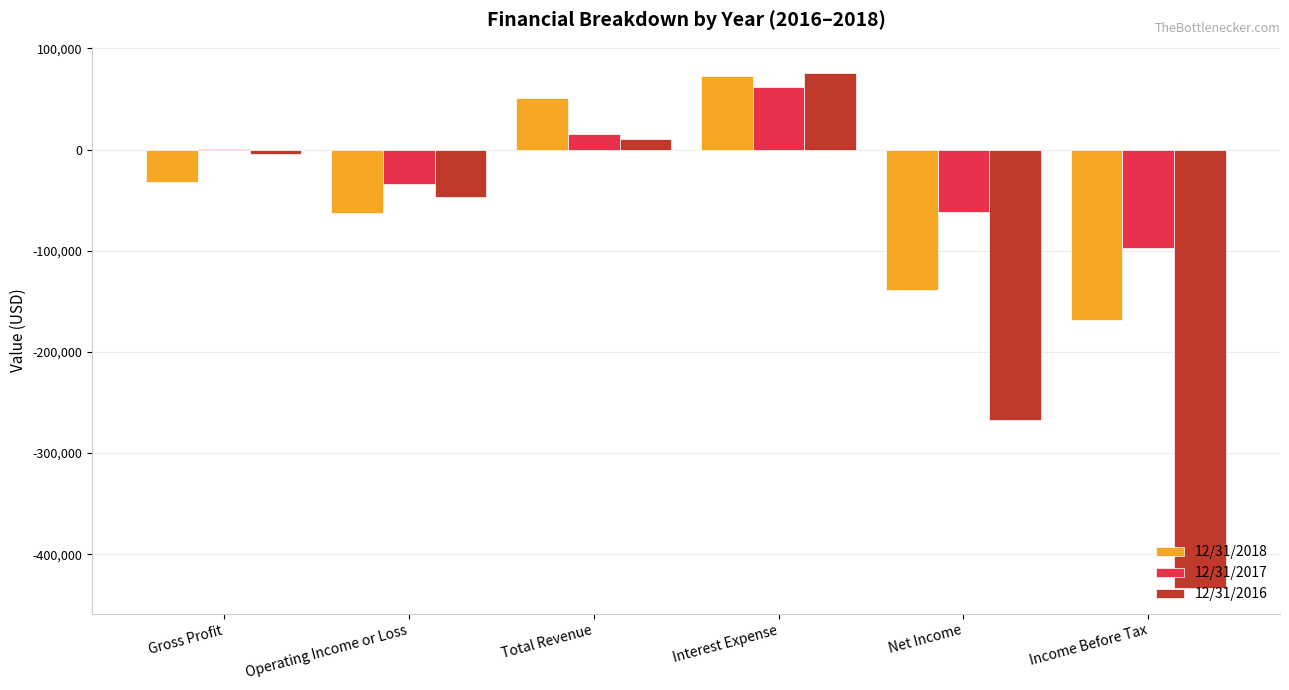

What is the sum of all 12/31/2017 values?

-115580